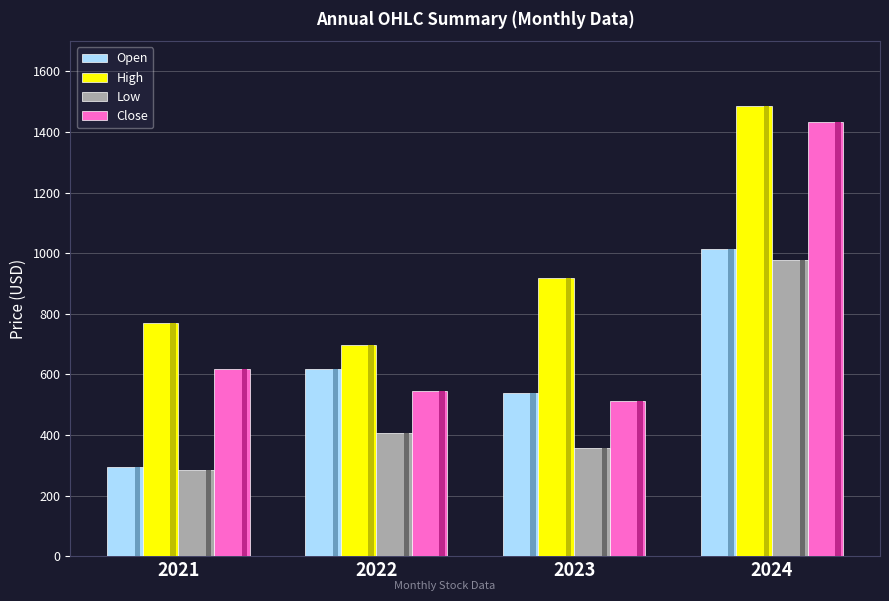

Is it true that Close equals 616.8 at 2021?

True